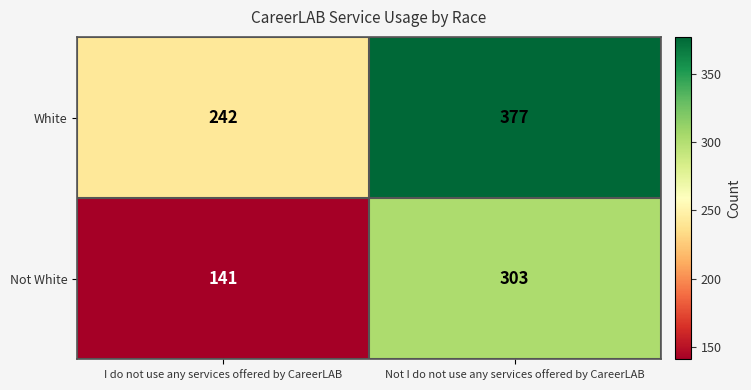

The value of White at I do not use any services offered by CareerLAB is 242. True or false?

True